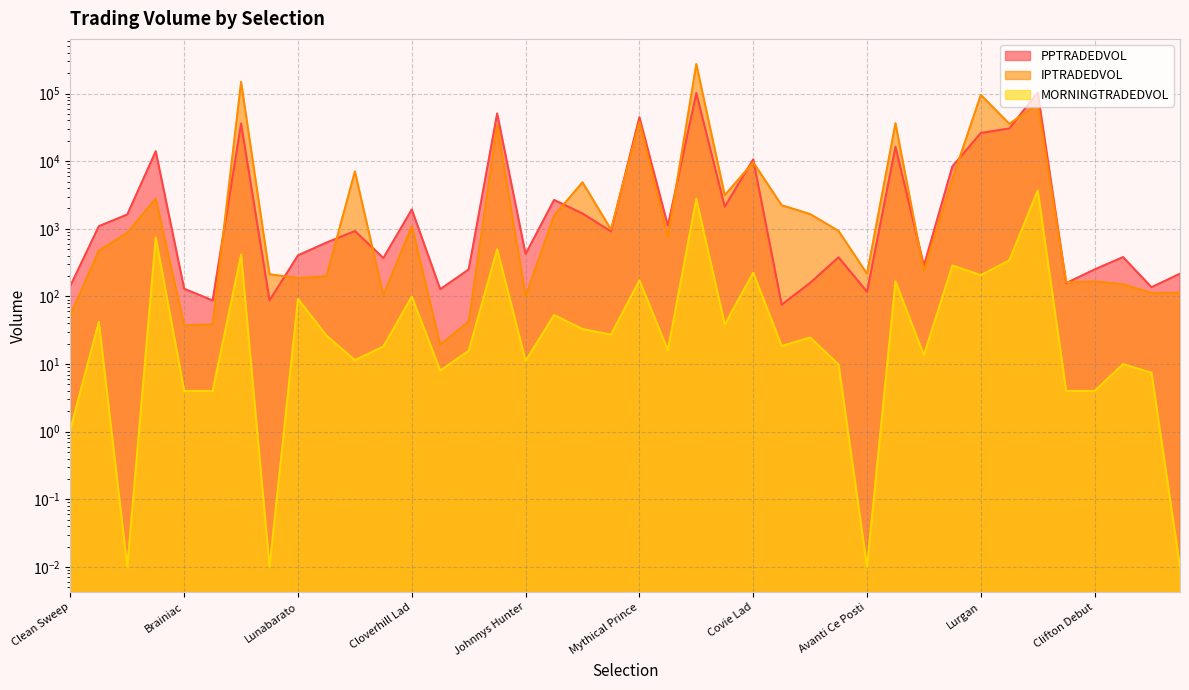

In IPTRADEDVOL, how many points are lower than both neighbors (excluding endpoints)?

13